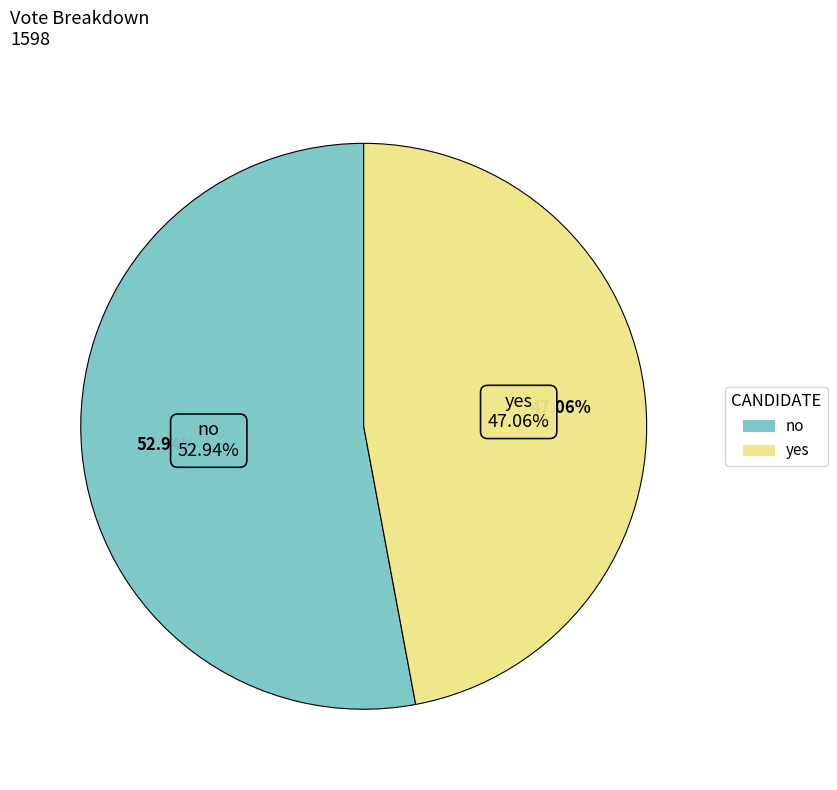

Is the sum of no and yes greater than half?

Yes